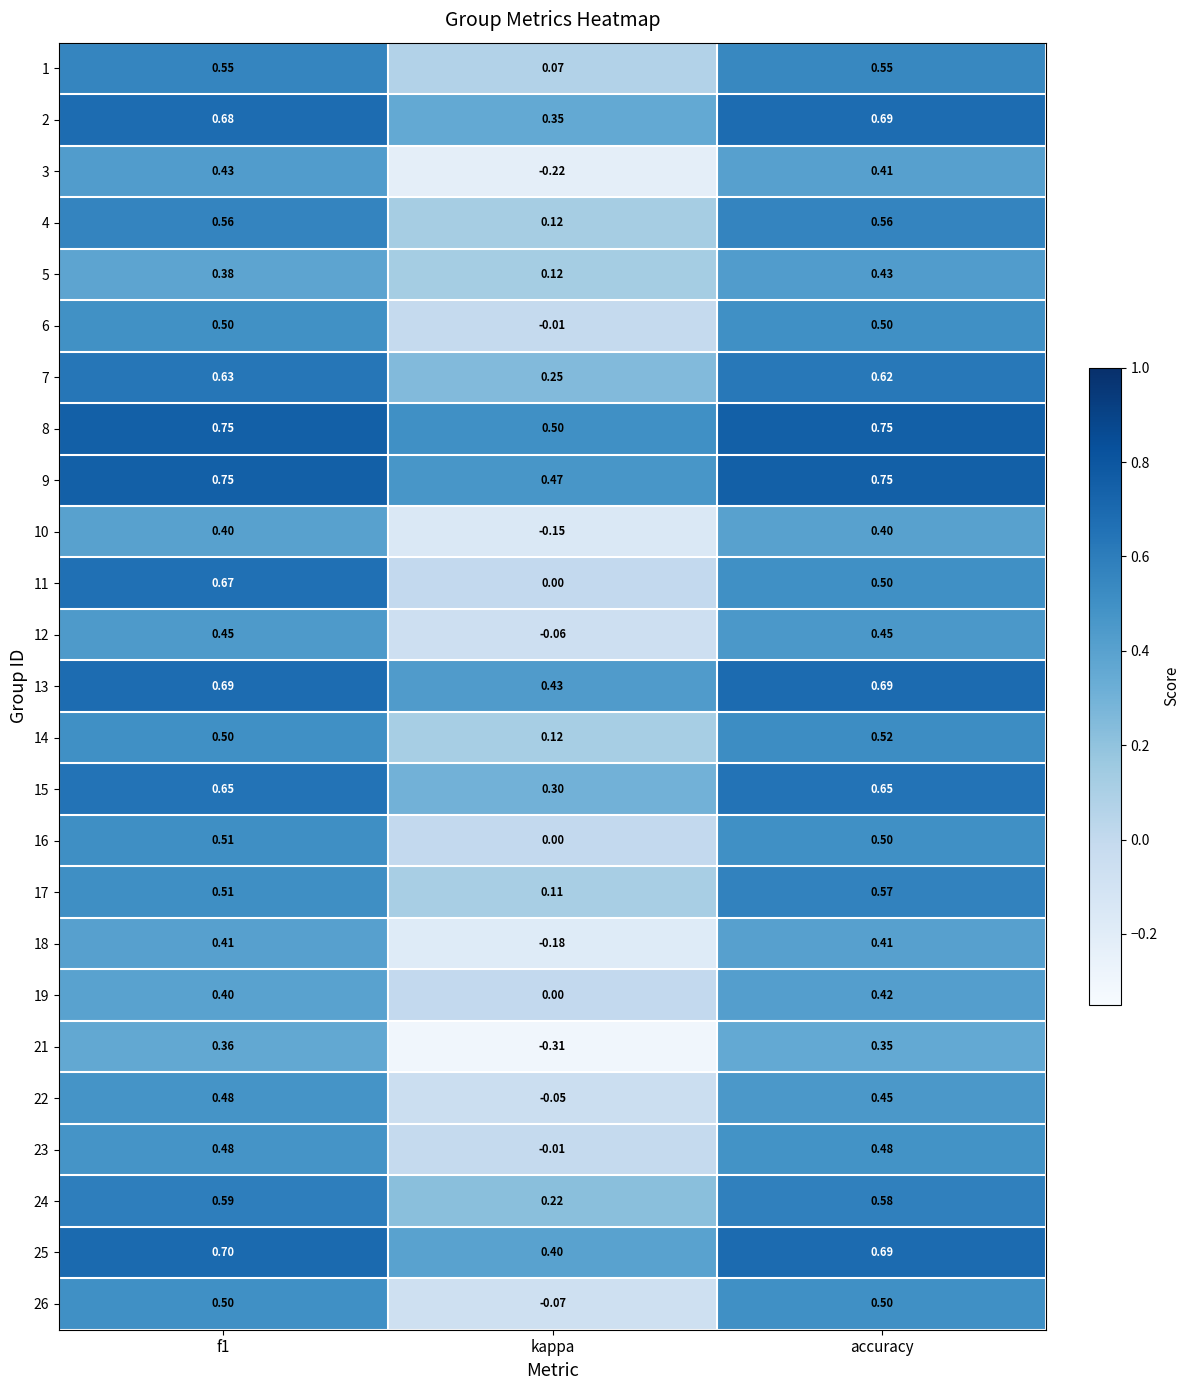

Where is 7 nearest to the value 0?

kappa